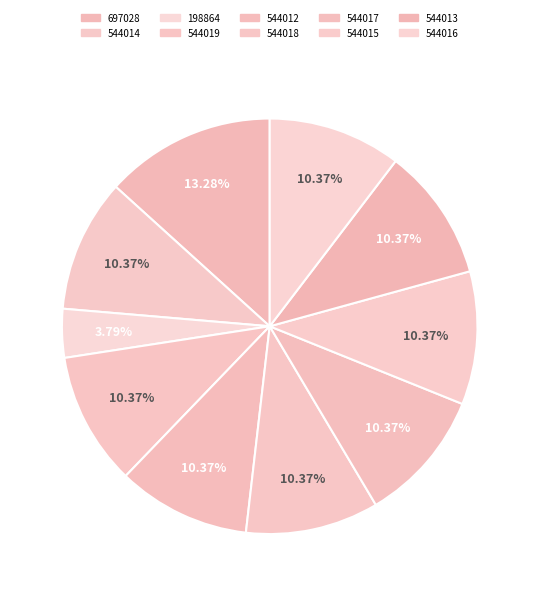

To the nearest percent, what is the difference between the largest and smallest slice percentages?

9%